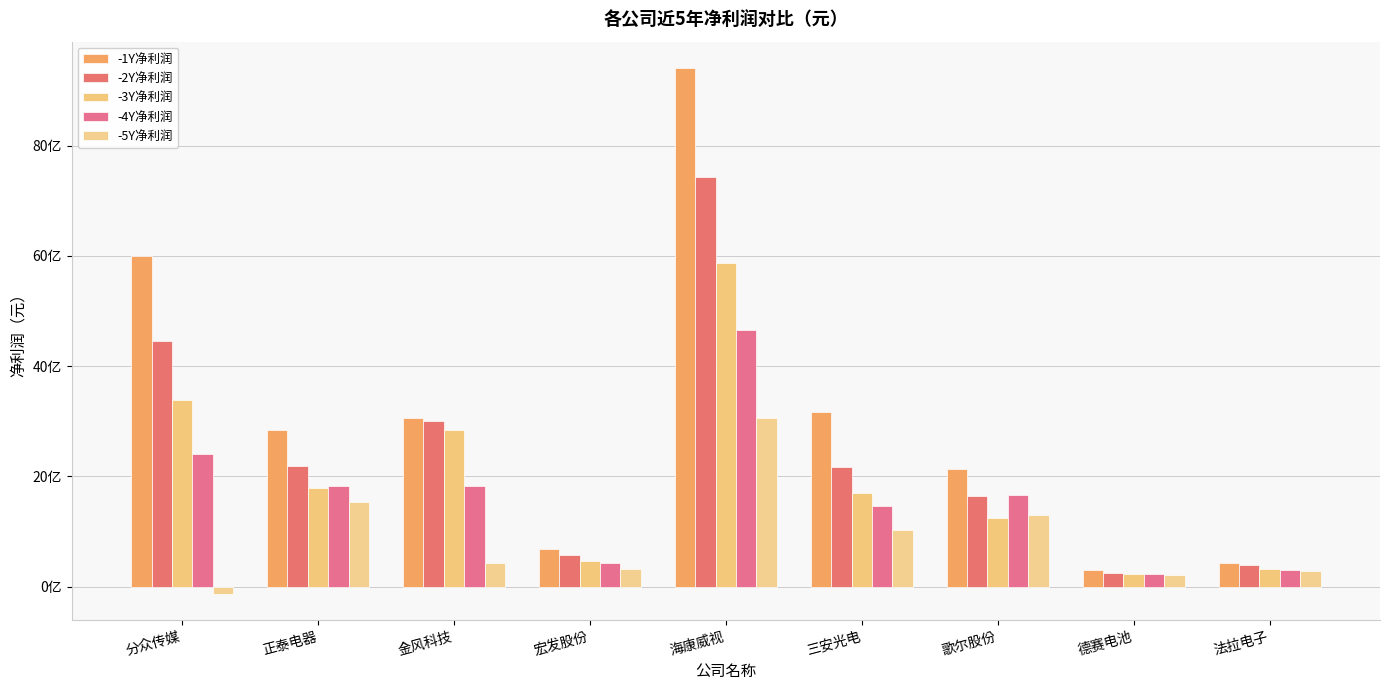

What is the total value across all series at 宏发股份?

2497116612.9